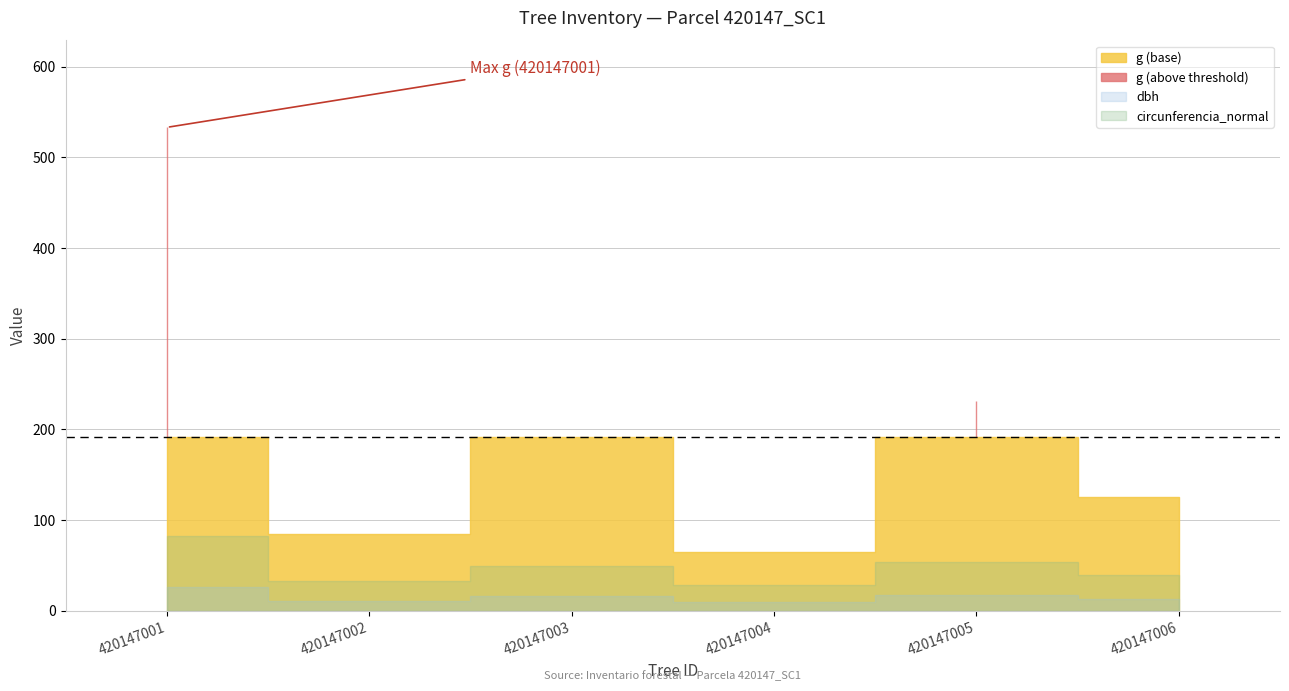

Rank the categories by dbh value from highest to lowest.

420147001, 420147005, 420147003, 420147006, 420147002, 420147004